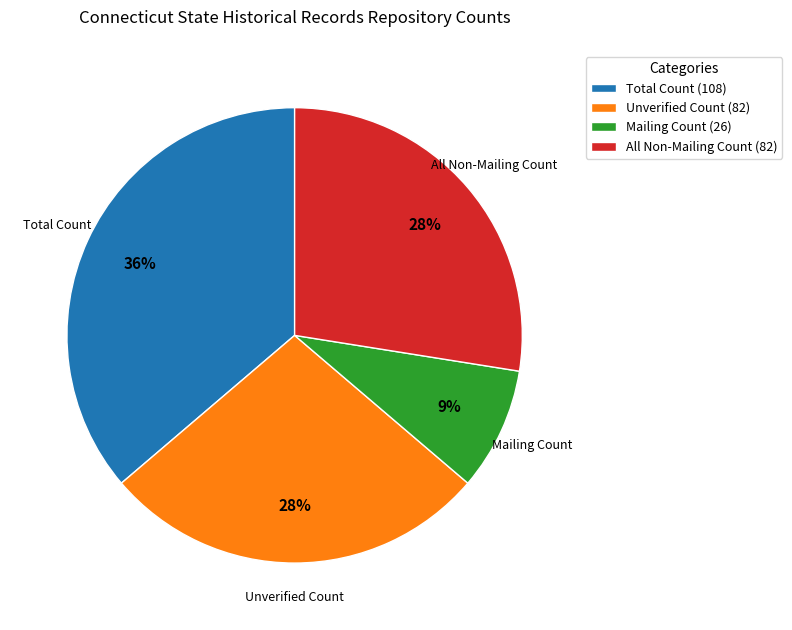

To the nearest percent, what is the difference between the Unverified Count (82) and Mailing Count (26) slice percentages?

19%